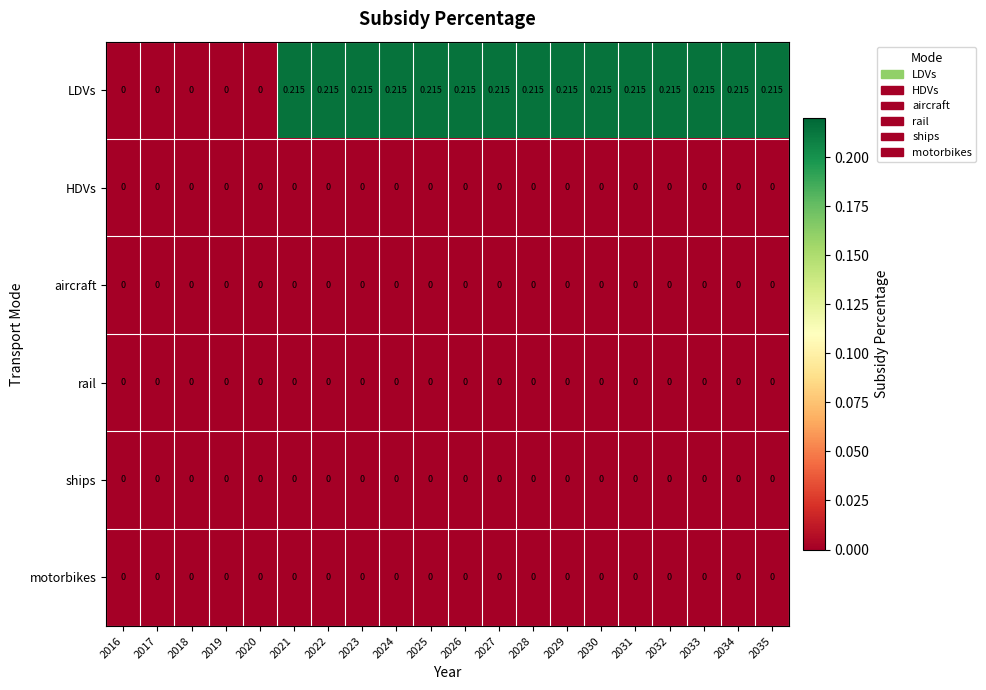

Between 2019 and 2027, which series saw the biggest shift?

LDVs